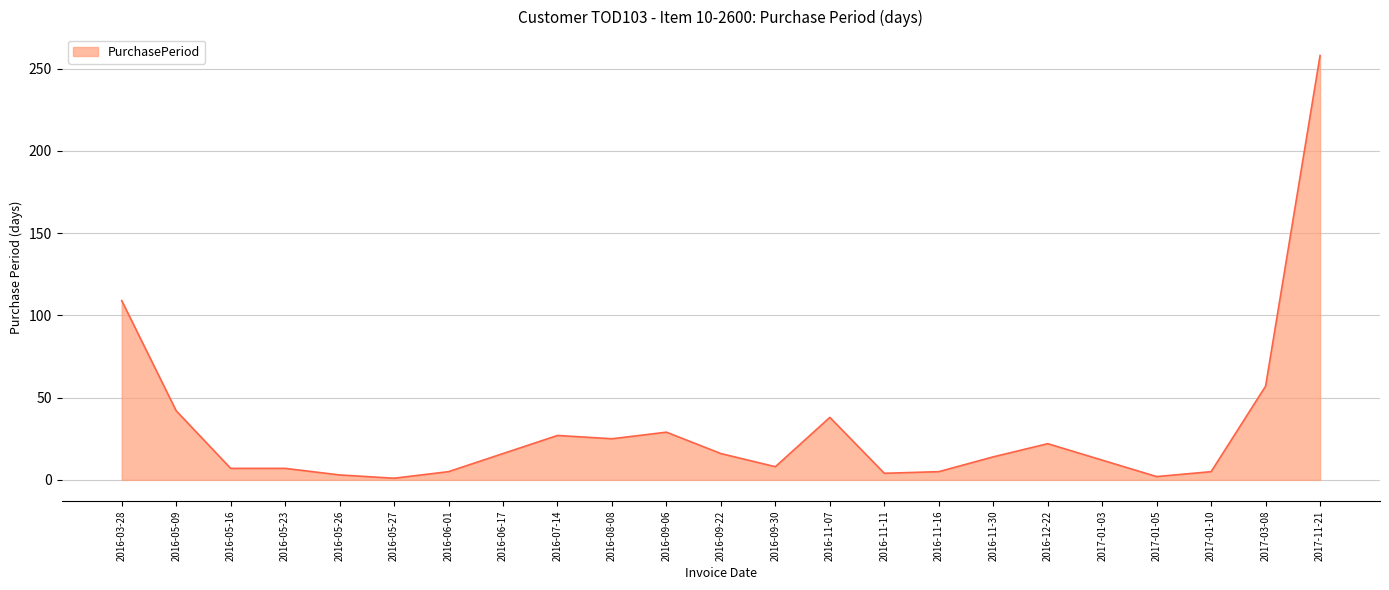

What is the difference between the second highest and minimum values?

108